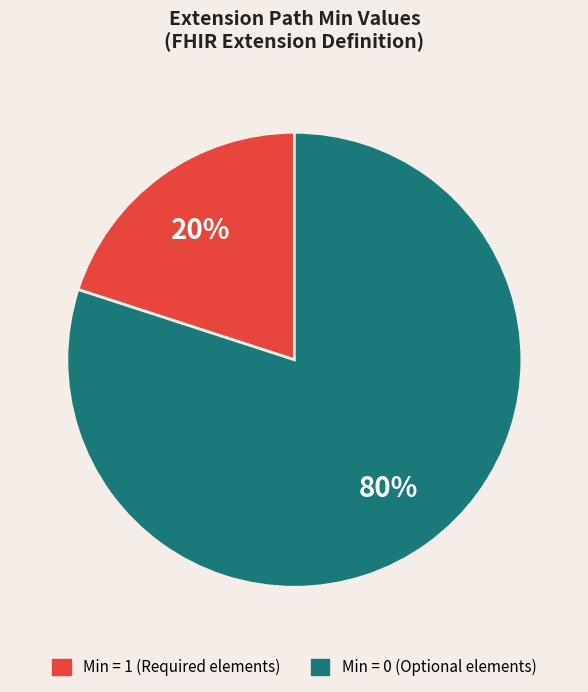

Is there any slice that represents more than half of the pie?

Yes